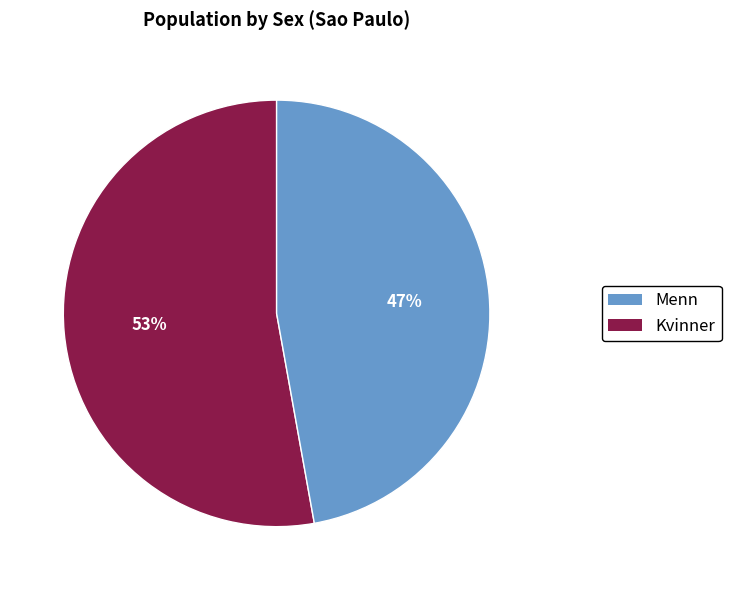

To the nearest percent, what is the average slice percentage?

50%